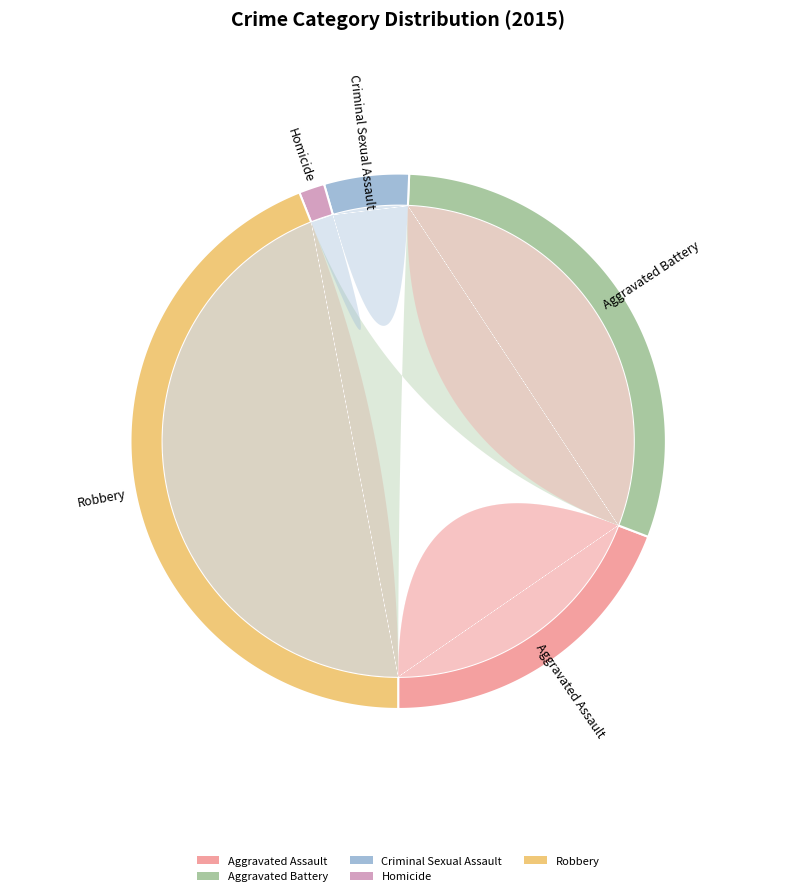

What is the change in value from Aggravated Battery to Robbery?

+116